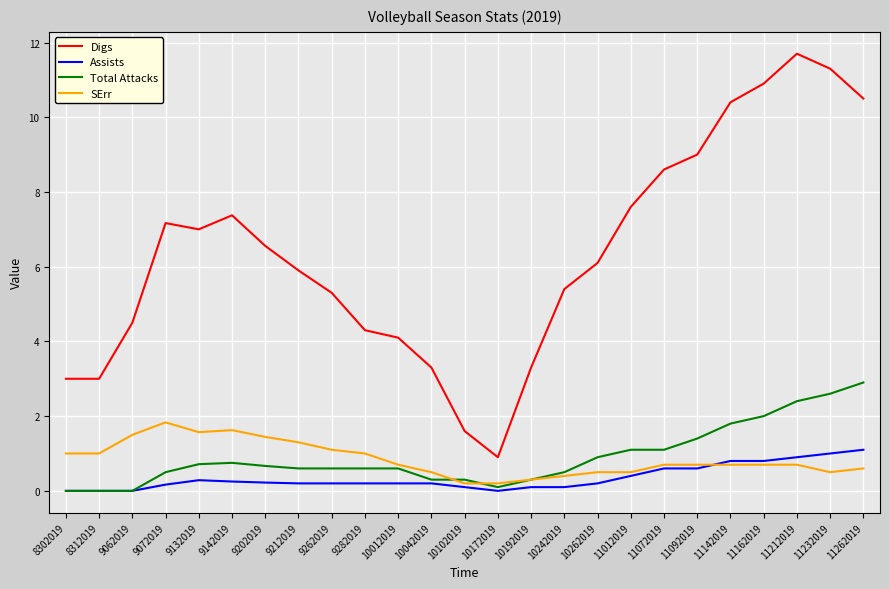

In Digs, how many points are higher than both neighbors (excluding endpoints)?

3